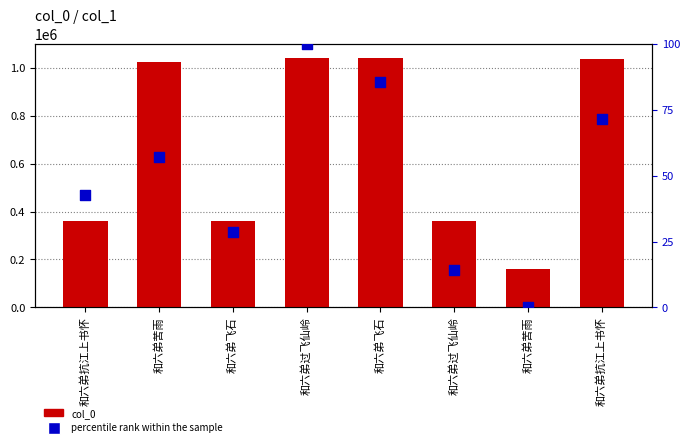

Which series reaches the maximum Y coordinate?

col_0